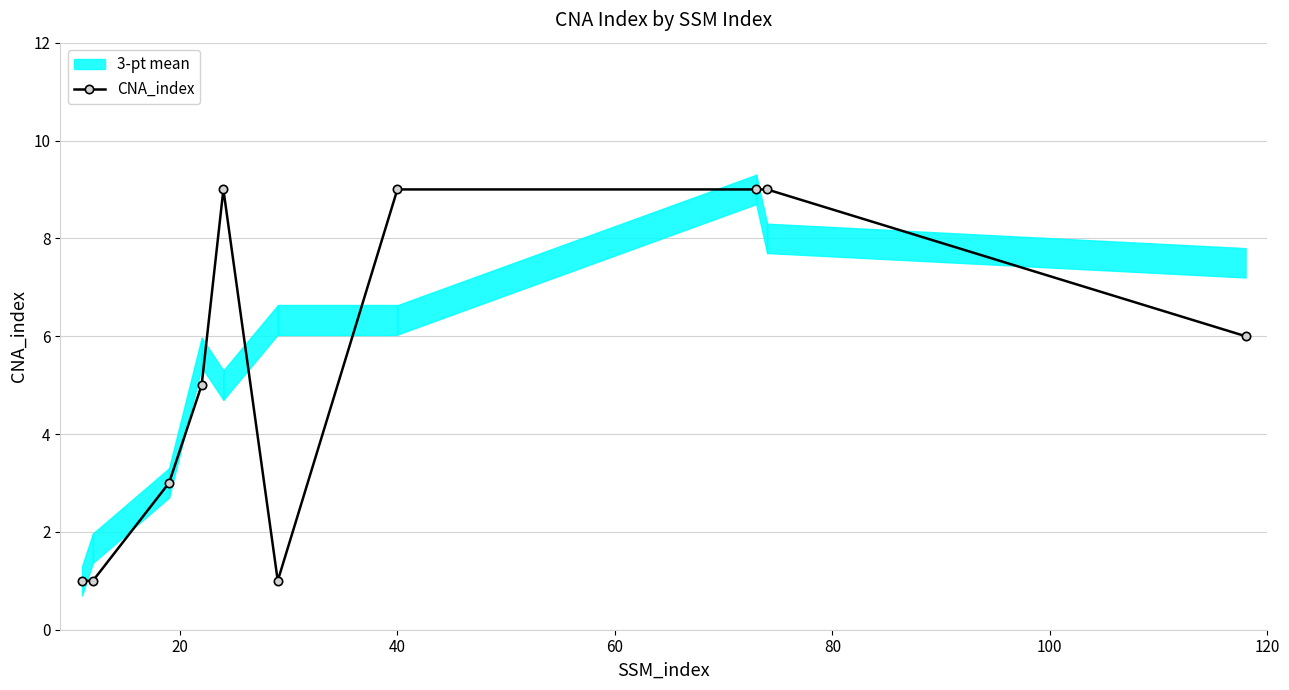

True or false: CNA_index has more than 0 points higher than both neighbors.

True